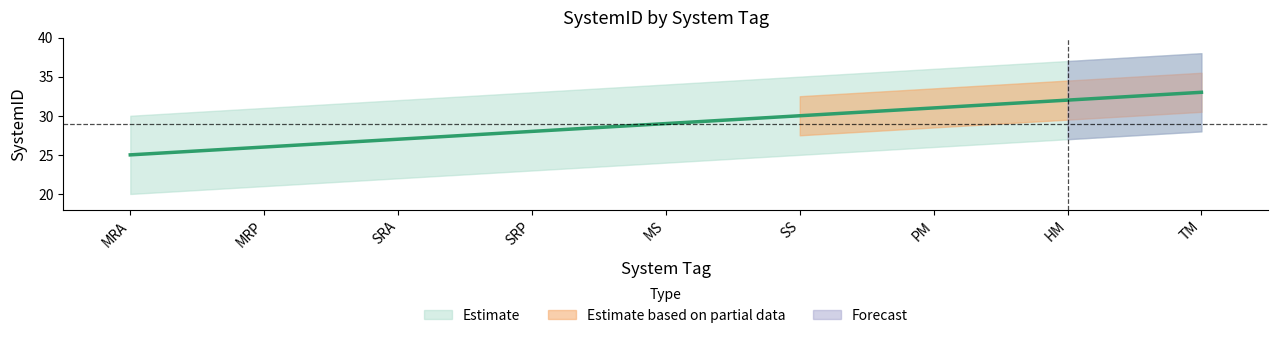

What is the ratio of the value at MS to the value at TM?

0.9